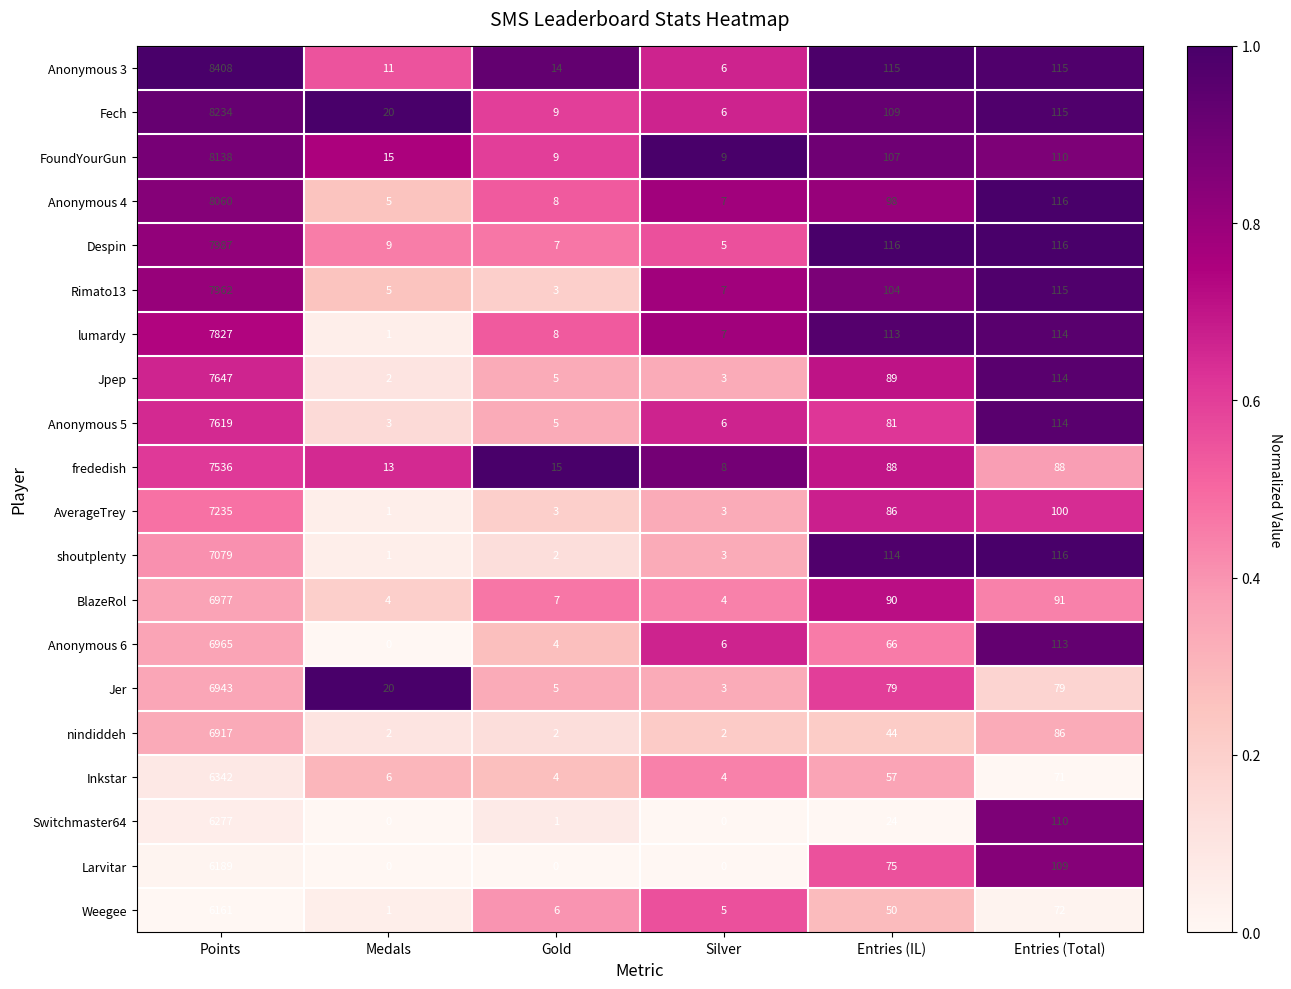

At which category is the sum across all series the highest?

Points